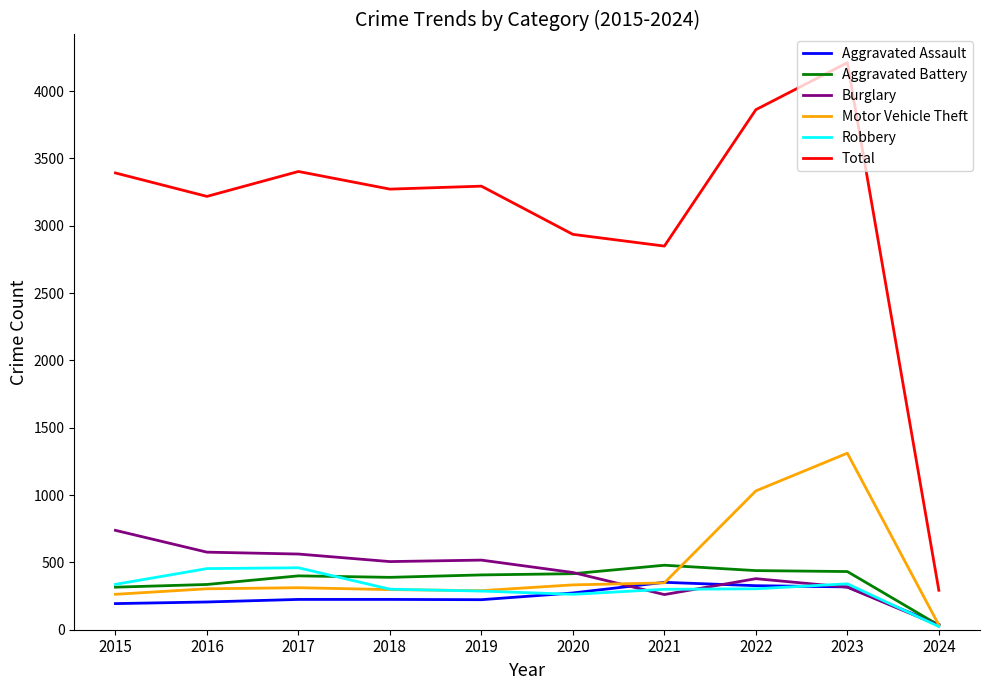

Which series has the largest total across all categories?

Total